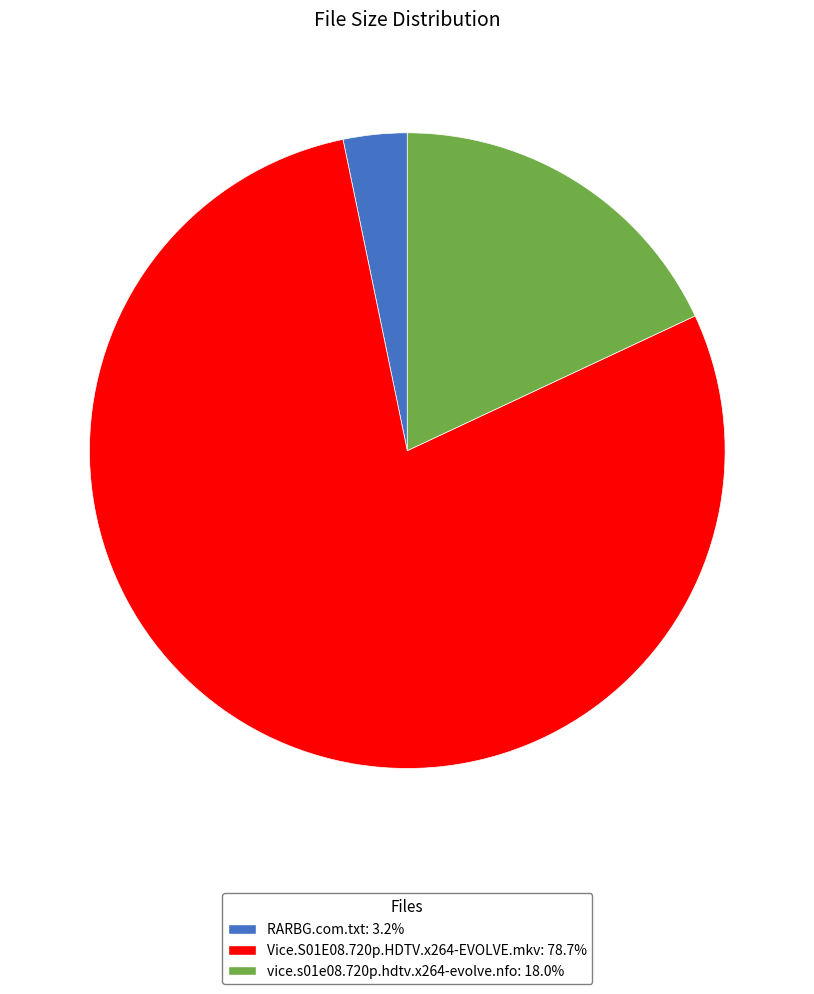

Between Vice.S01E08.720p.HDTV.x264-EVOLVE.mkv and RARBG.com.txt, which is larger?

Vice.S01E08.720p.HDTV.x264-EVOLVE.mkv